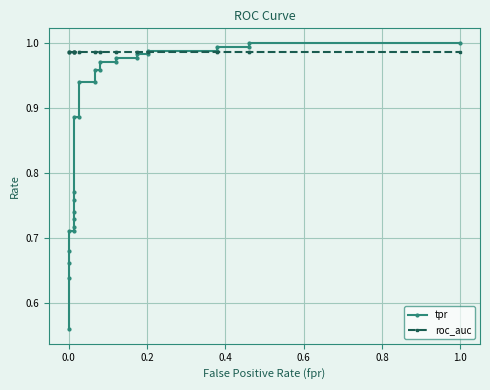

What is the lowest value of the tpr series?

0.6